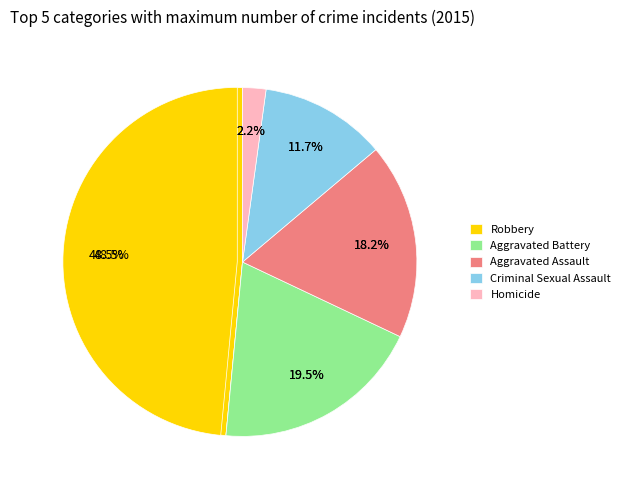

Rank the categories by value from highest to lowest.

Robbery, Aggravated Battery, Aggravated Assault, Criminal Sexual Assault, Homicide